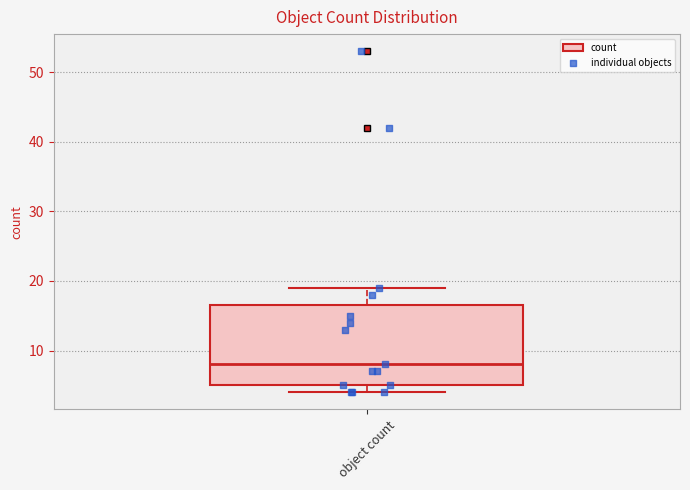

Transcribe this box plot: give where the median line is, the range the box spans, and where the two whiskers end, as read against the y-axis. The values are not printed on the chart, so give them approximately, as read against the axis.

median 8, box 5 to 17, whiskers 4 to 19